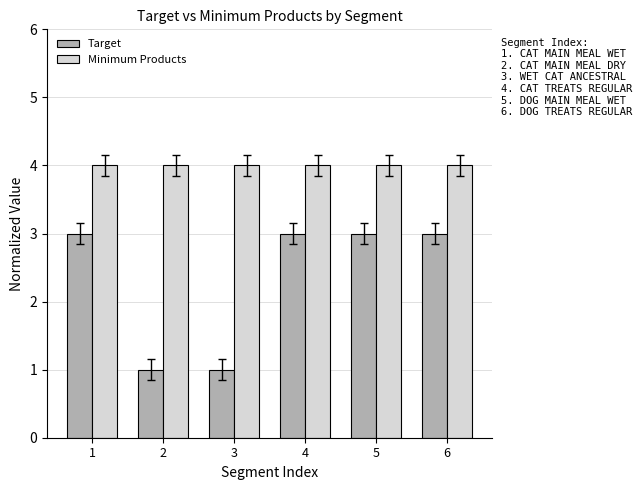

The value of Minimum Products at 4 is 2. True or false?

False